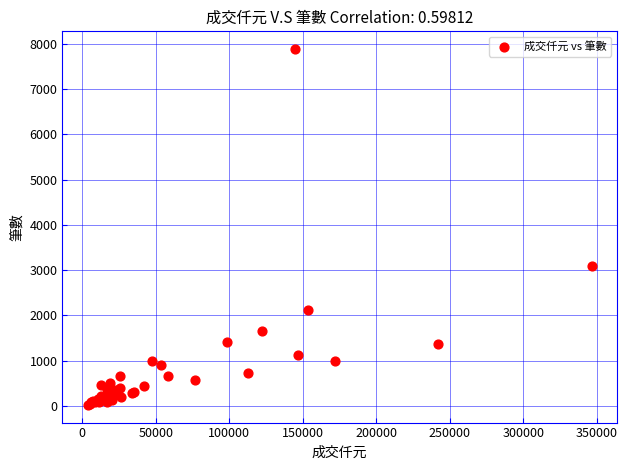

What Y value in the scatter plot is closest to 3955?

3096